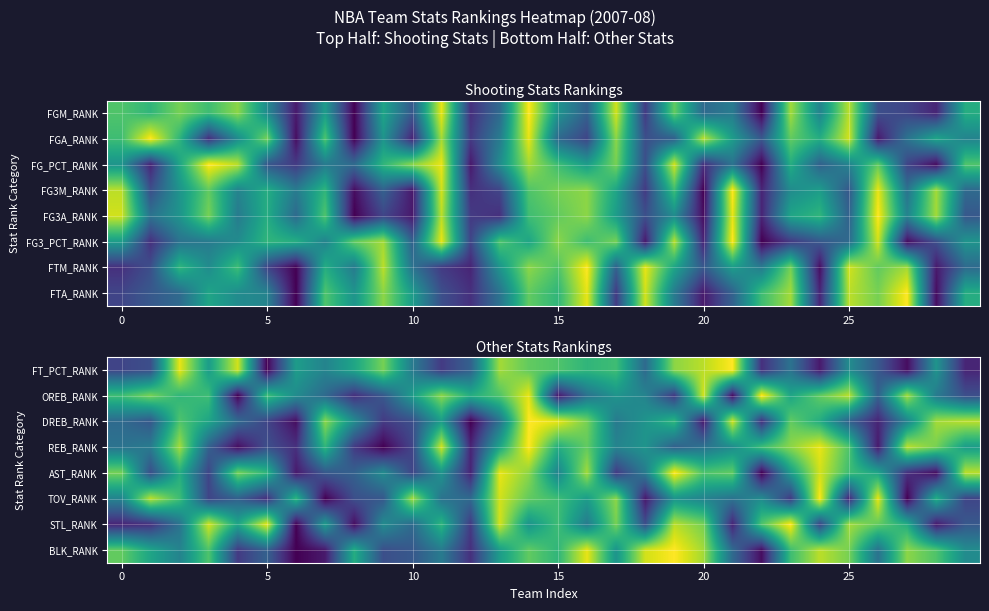

Count the number of categories in the chart.

30